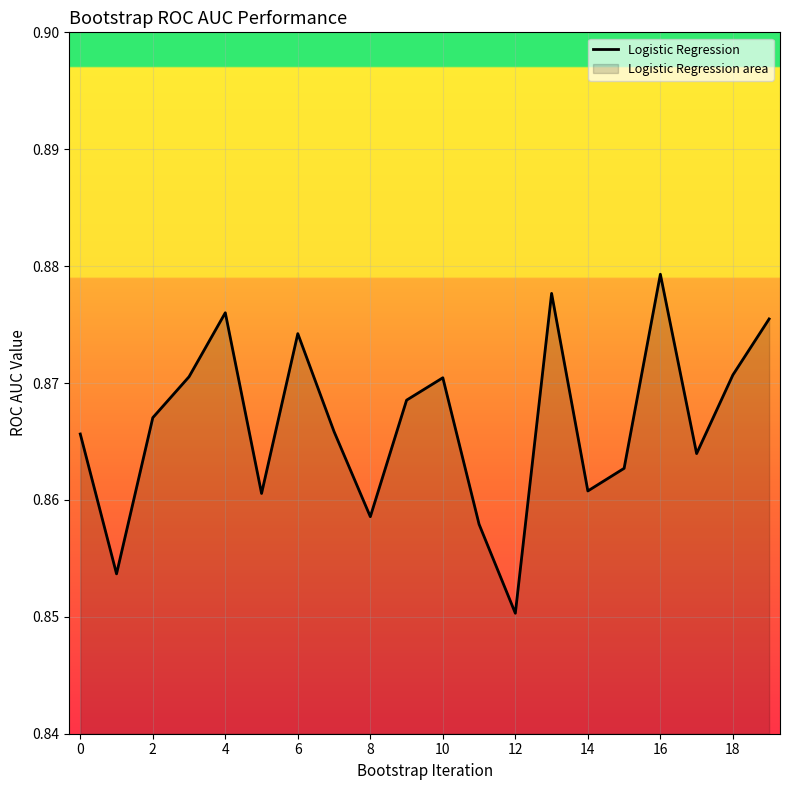

Where is the data nearest to the value 0?

12